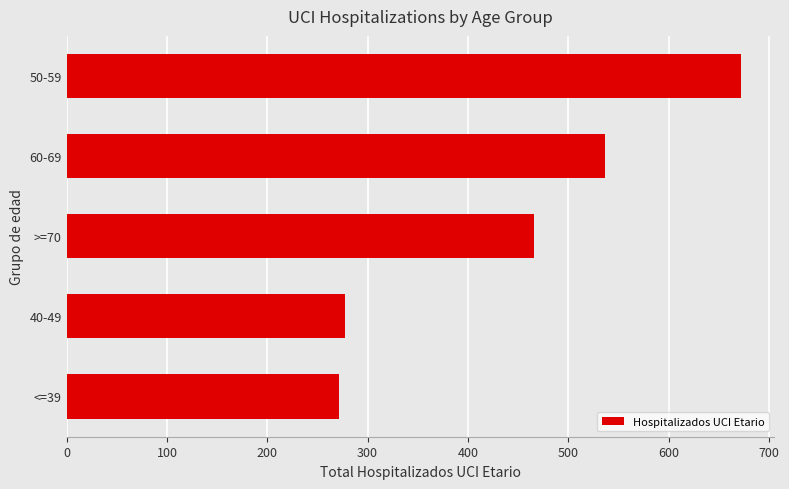

What is the ratio of the value at <=39 to the value at 50-59?

0.4